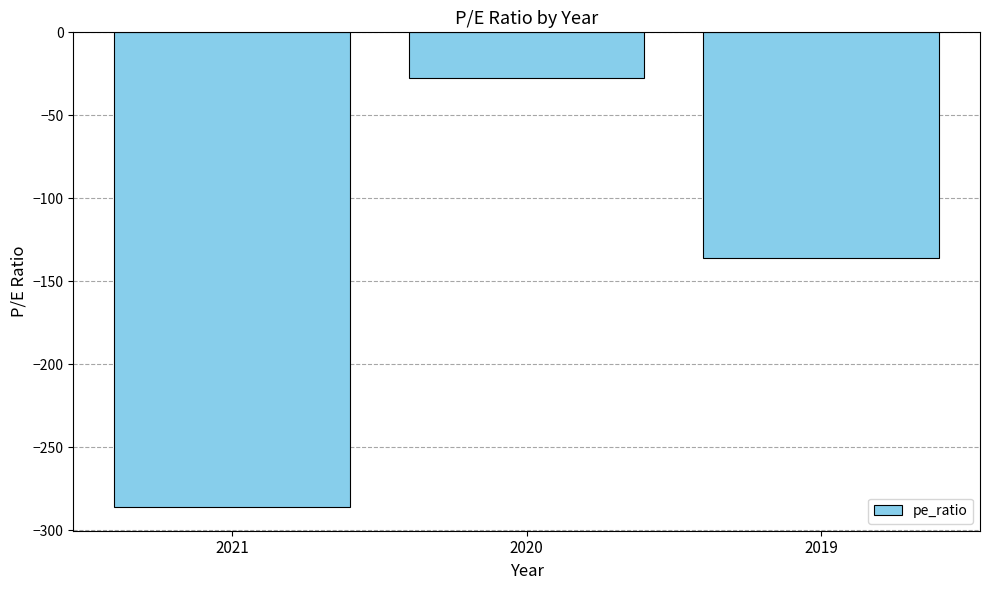

The value at 2019 is -136.0. True or false?

True